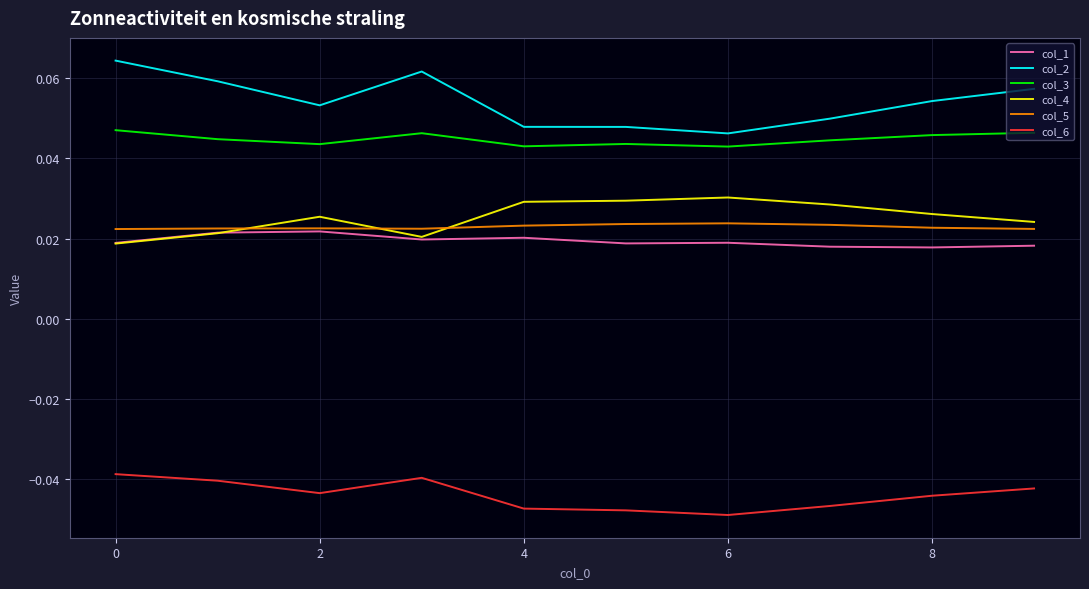

True or false: col_2 has more than 0 points higher than both neighbors.

True